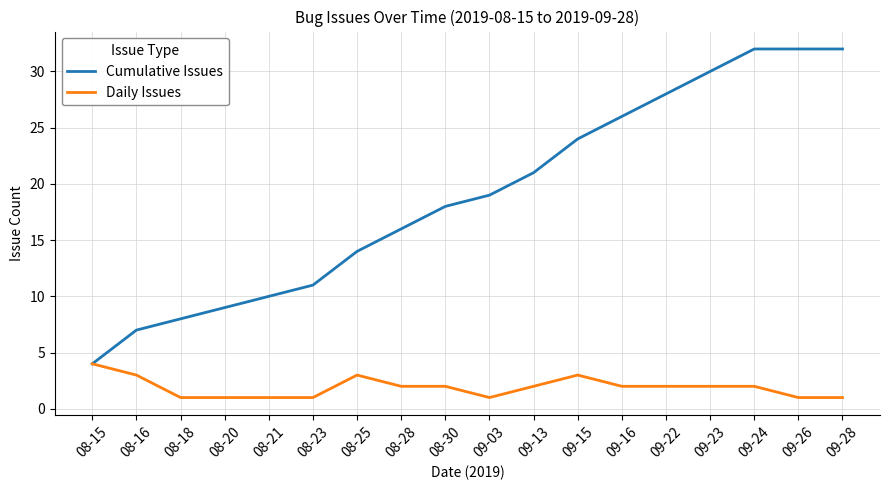

Which series changed the most between 08-18 and 09-22?

Cumulative Issues